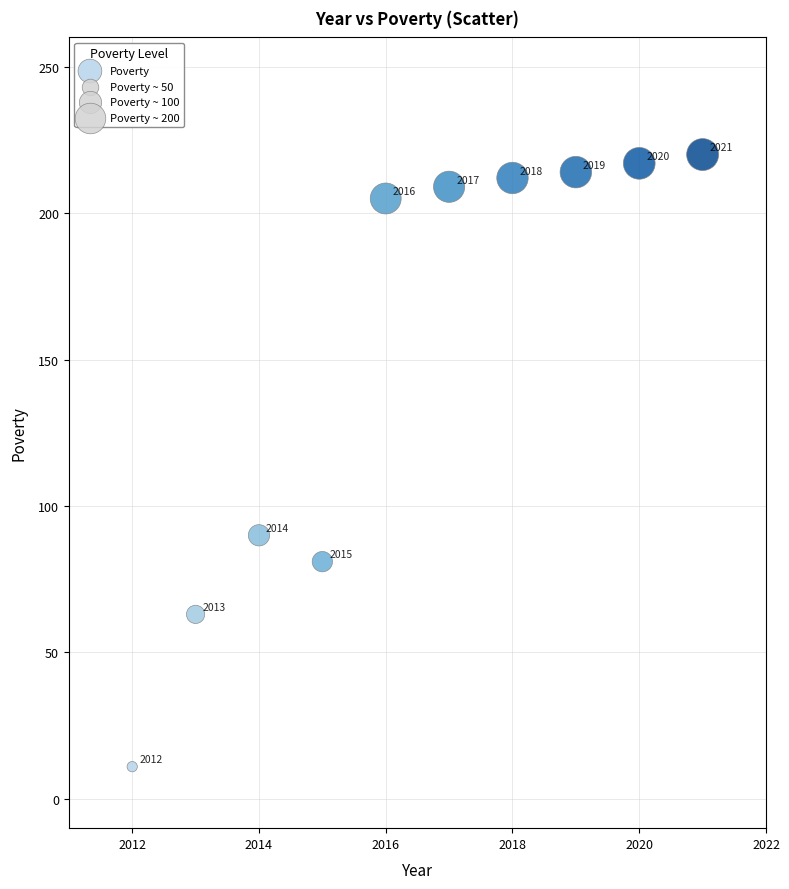

What is the range of Y values (max minus min)?

209